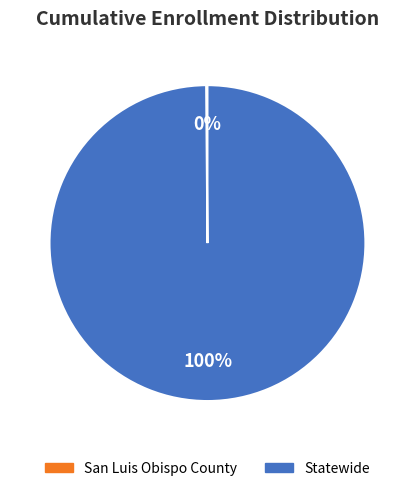

Which category has the biggest portion of the pie?

Statewide